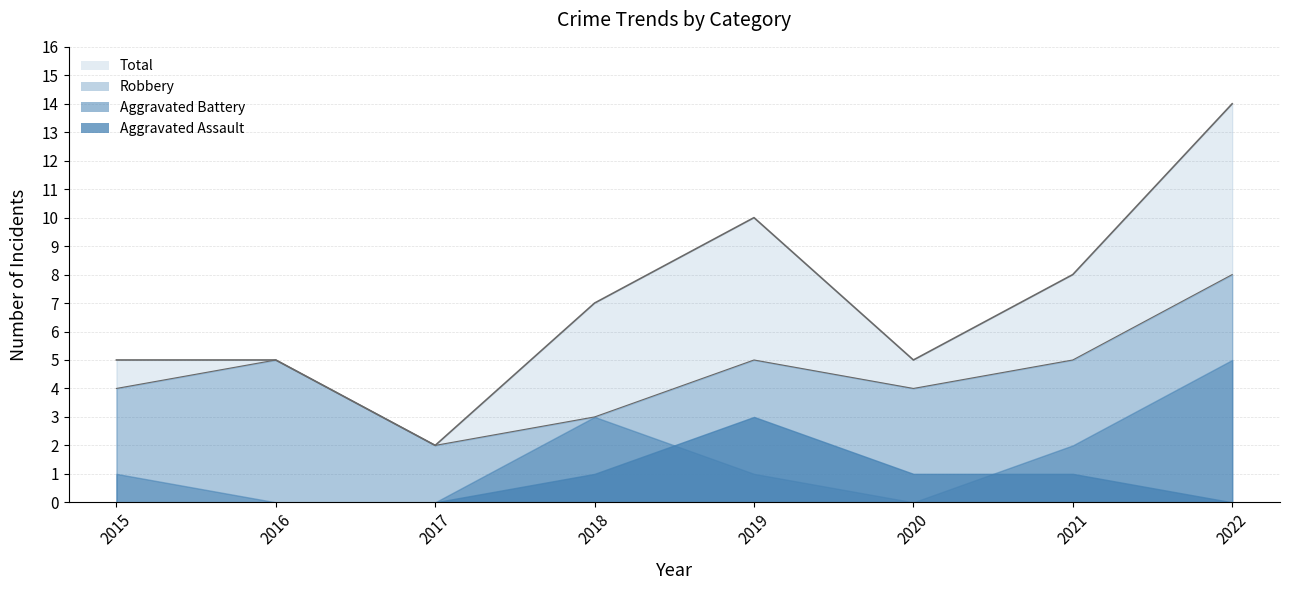

How many values in the Total series are below 7?

4